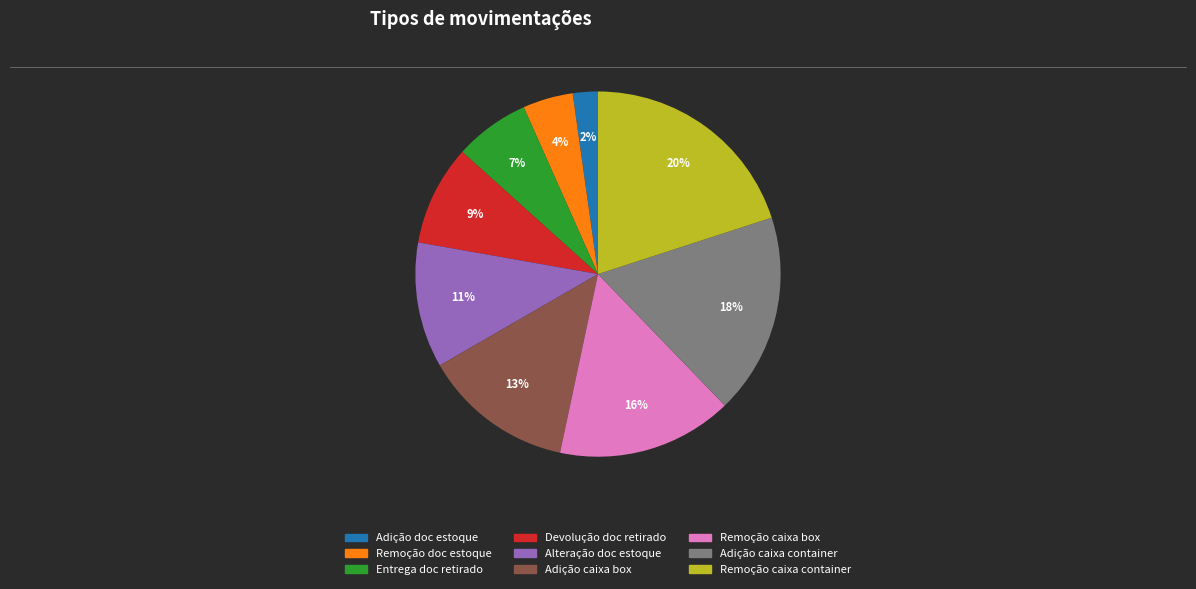

How many slices are in this pie chart?

9